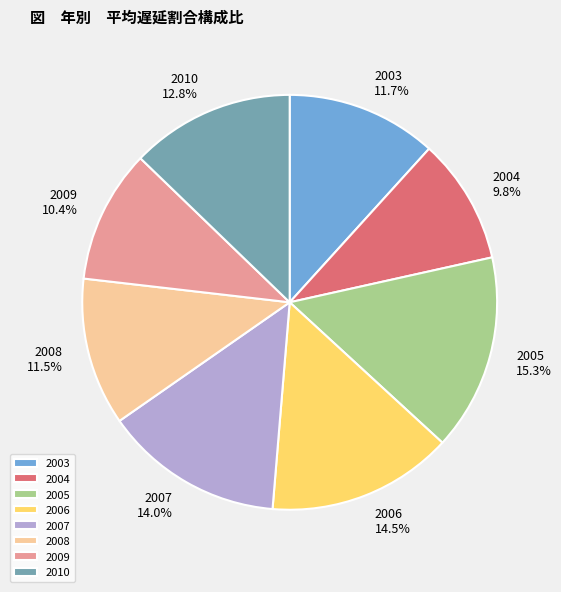

Is there a majority slice in this chart?

No